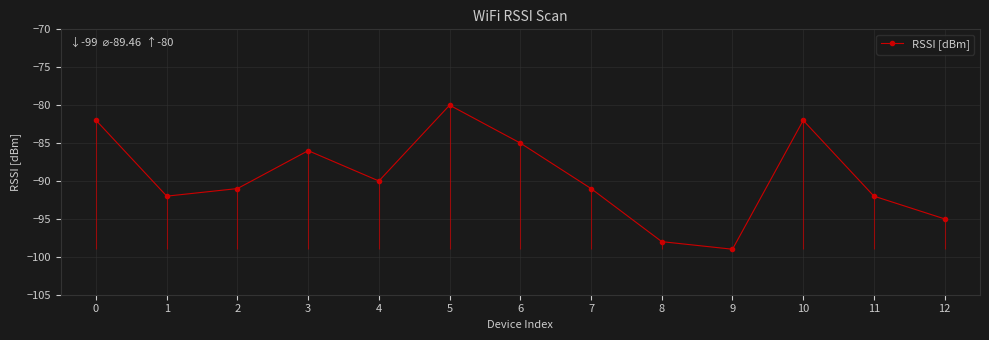

What is the sum of all values?

-1163